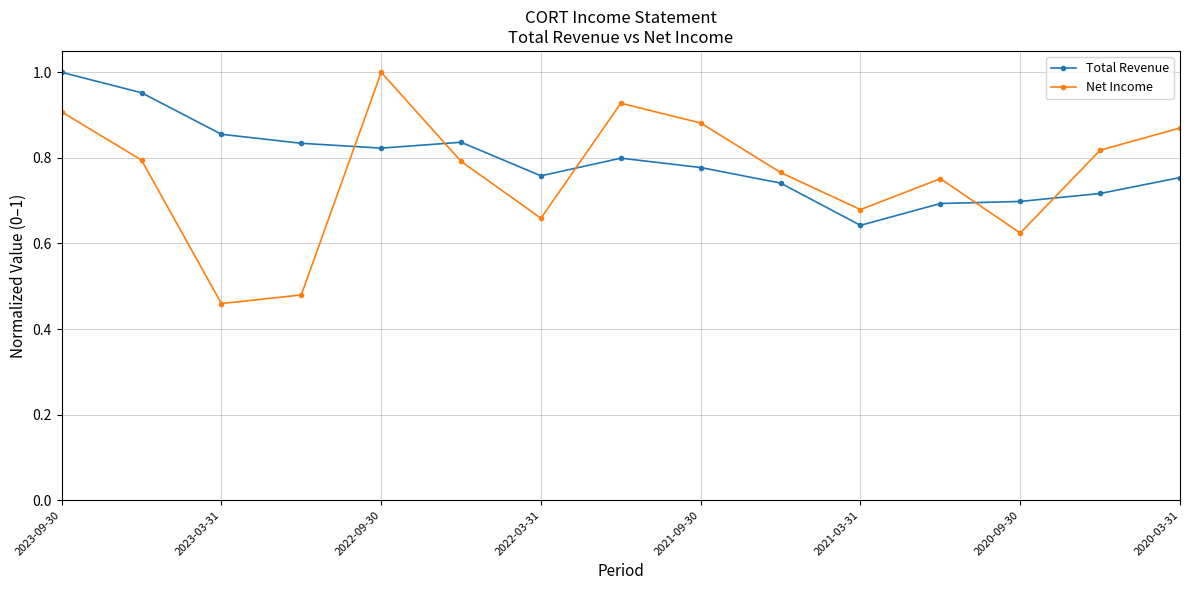

What is the difference between the maximum and minimum values in the Total Revenue series?

0.4